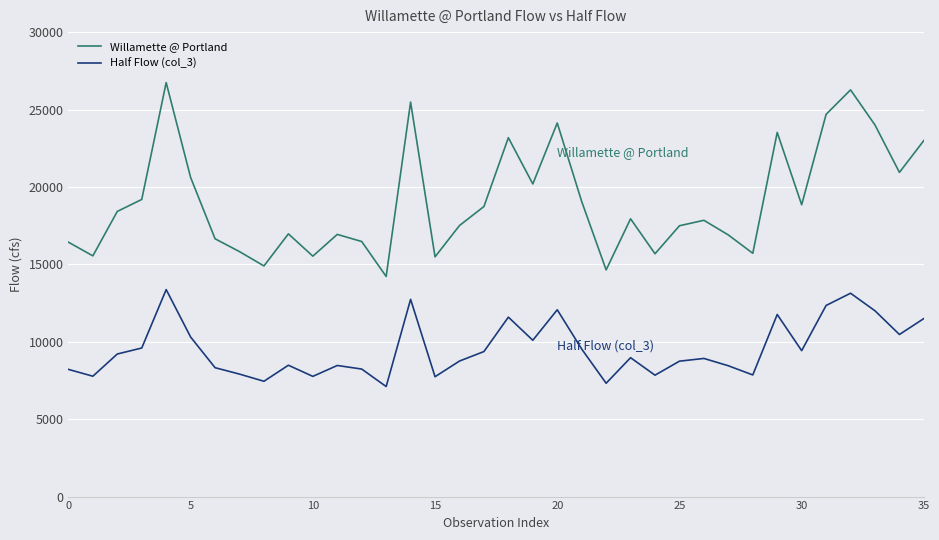

Rank the series by their maximum value, from highest to lowest.

Willamette @ Portland, Half Flow (col_3)